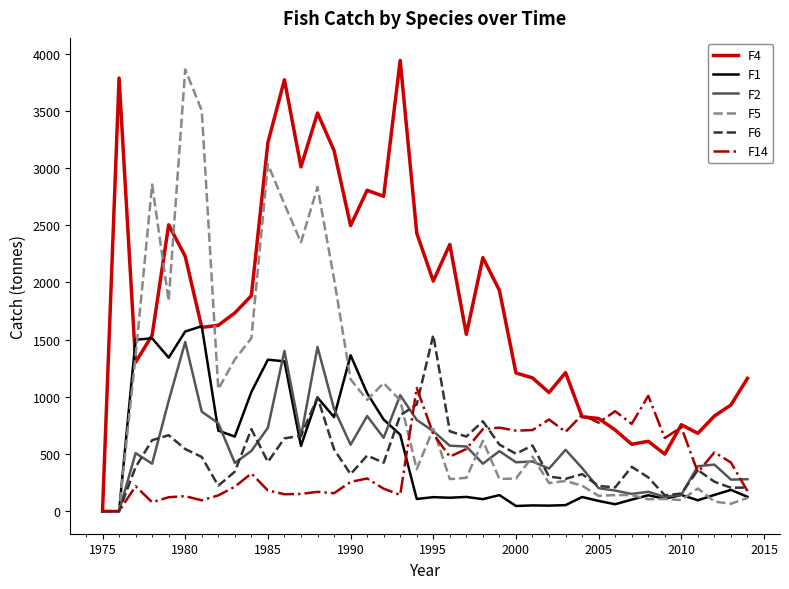

Count the number of data series in this chart.

6